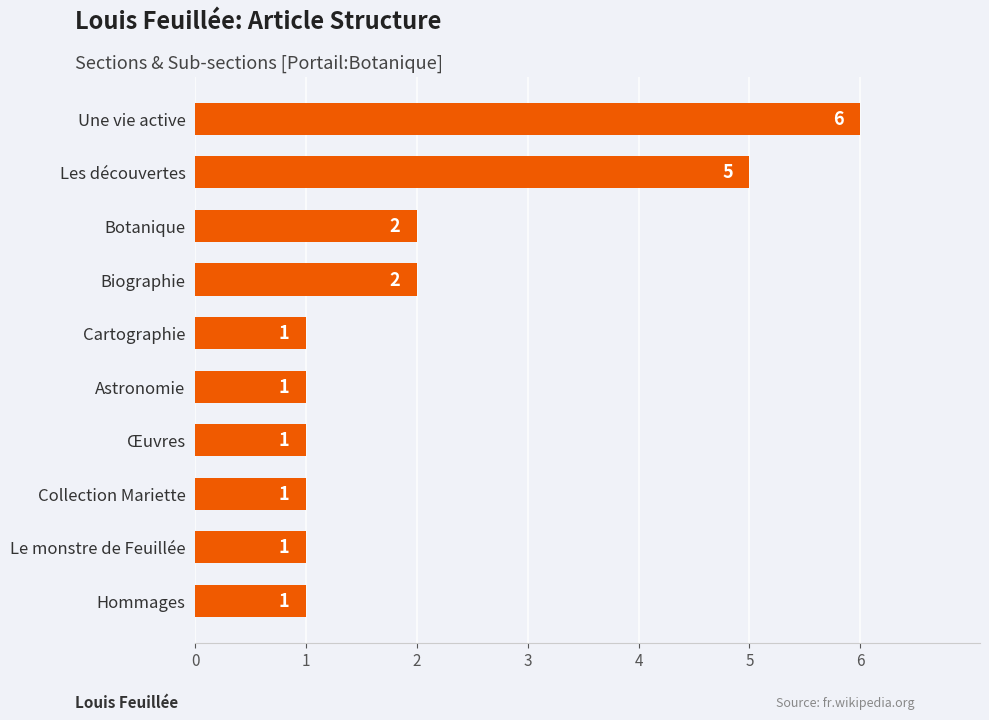

What is the maximum value shown in the chart?

6